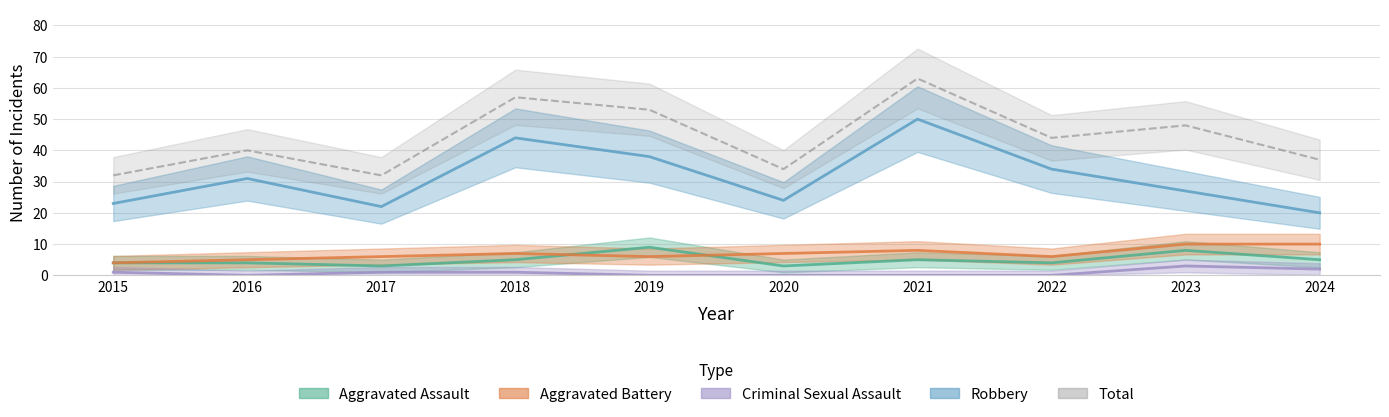

In Aggravated Battery, how many points are lower than both neighbors (excluding endpoints)?

2